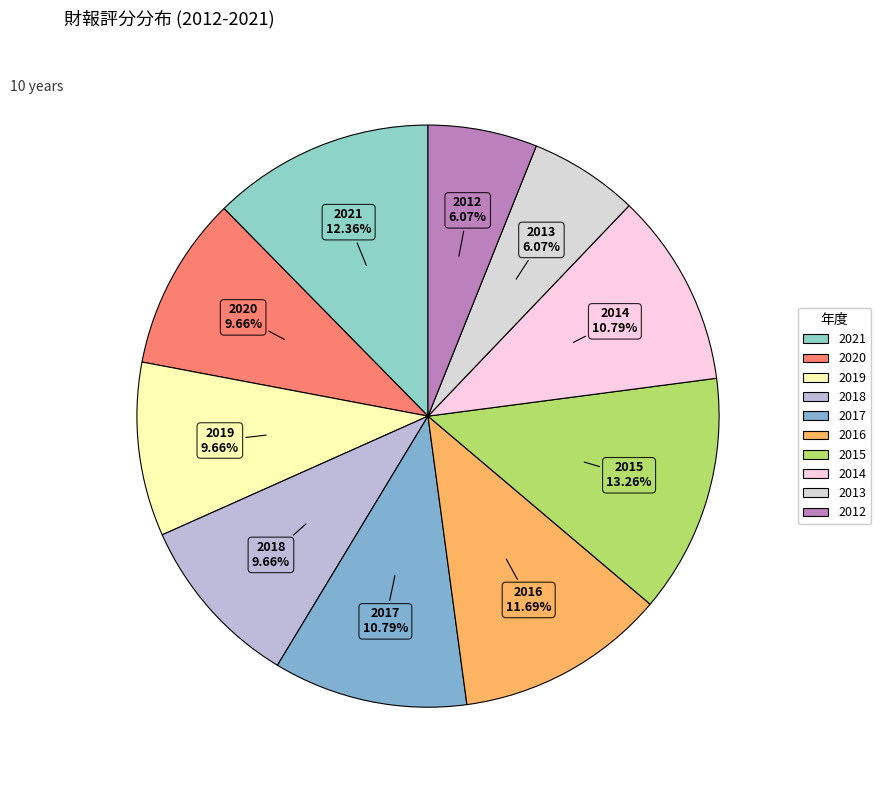

How many slices are in this pie chart?

10